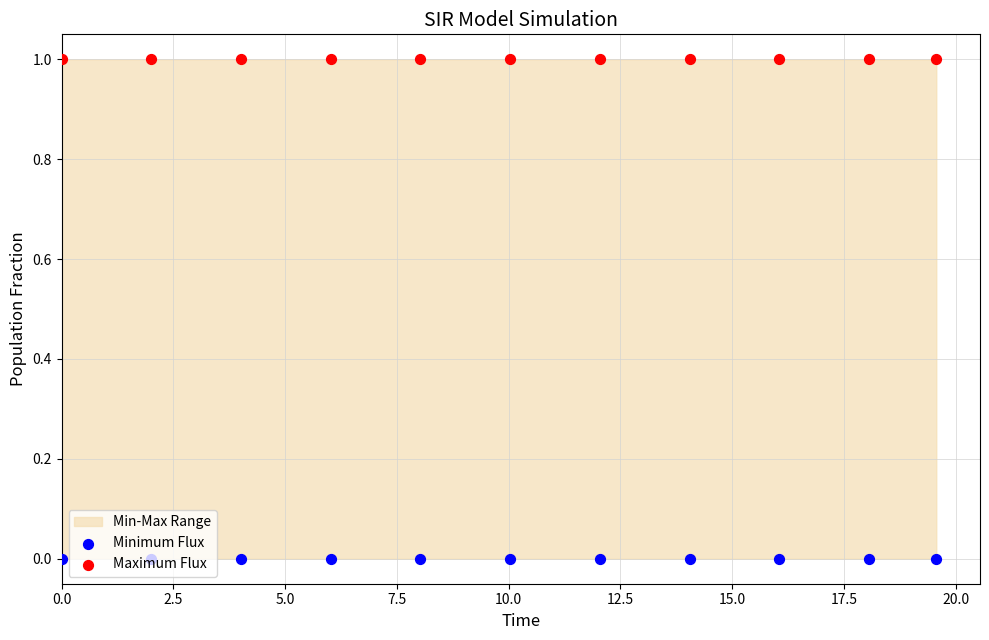

Which series contains the highest Y value?

Maximum Flux